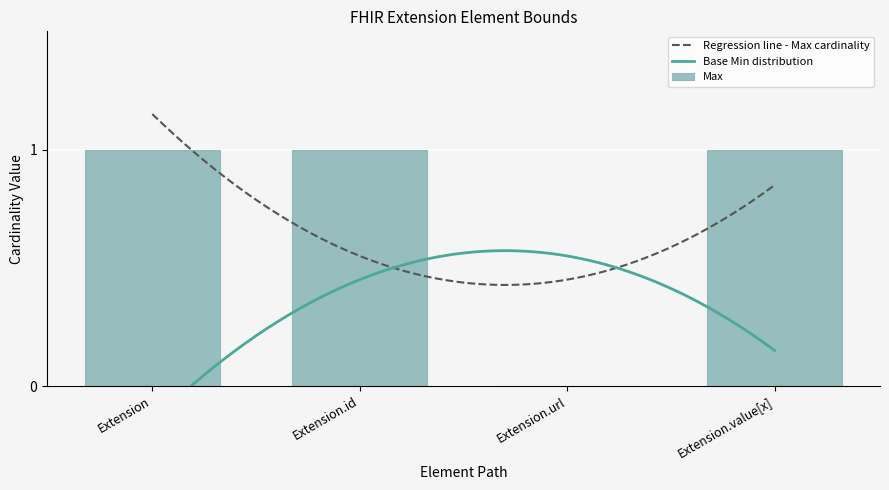

Is the value of Base Min at Extension greater than the value of Max at Extension.url?

No